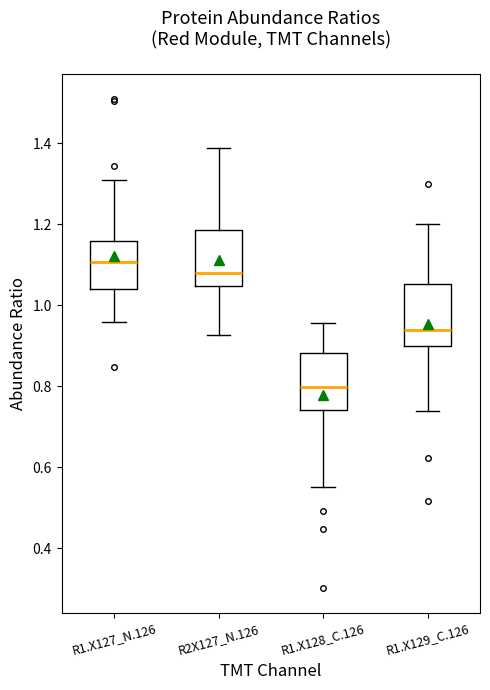

Reading left to right, transcribe this box plot: for each box, give where its median line is, the range the box spans, and where its two whiskers end, as read against the y-axis. The values are not printed on the chart, so give them approximately, as read against the axis.

R1.X127_N.126: median 1.10, box 1.04 to 1.16, whiskers 0.96 to 1.30
R2X127_N.126: median 1.08, box 1.04 to 1.18, whiskers 0.92 to 1.38
R1.X128_C.126: median 0.80, box 0.74 to 0.88, whiskers 0.56 to 0.96
R1.X129_C.126: median 0.94, box 0.90 to 1.06, whiskers 0.74 to 1.20